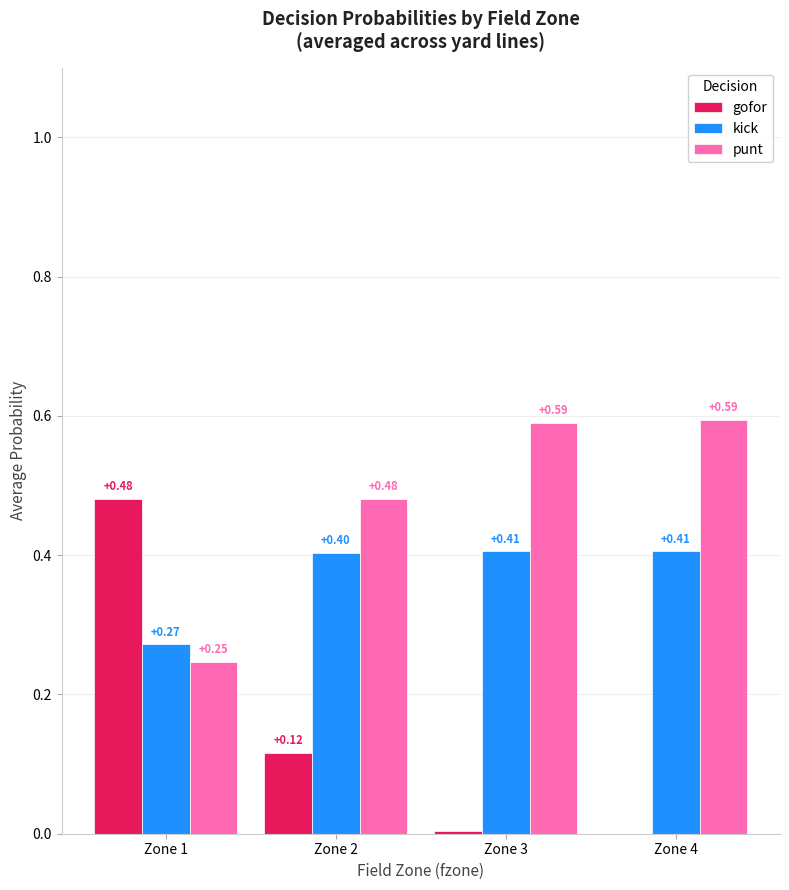

Count the number of data series in this chart.

3